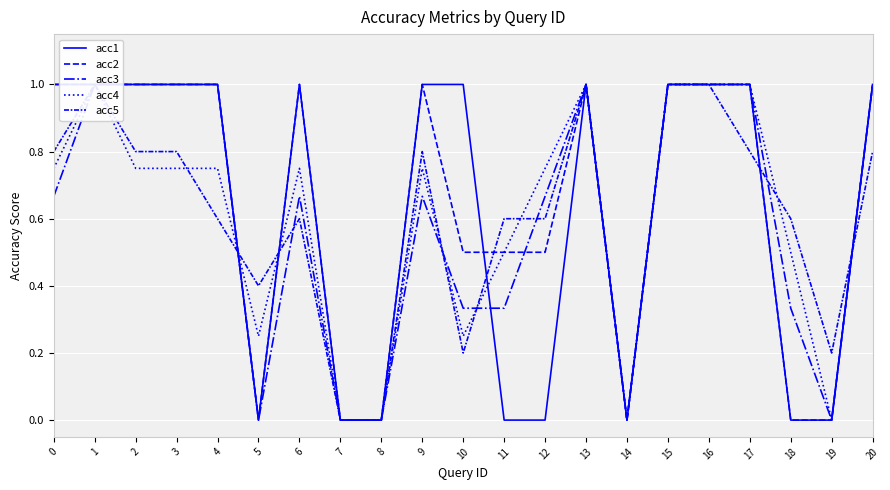

What is the total value across all series at 18?

1.4